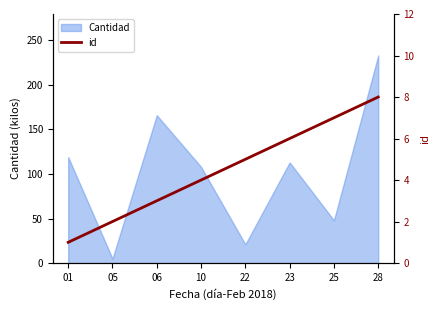

How many lines are shown in the chart?

1